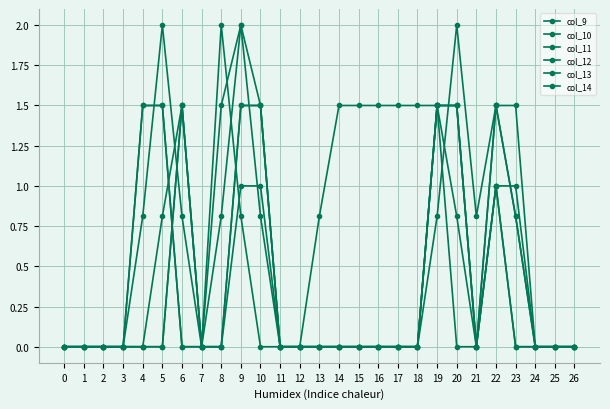

Is the value of col_12 at 15 greater than the value of col_14 at 25?

No